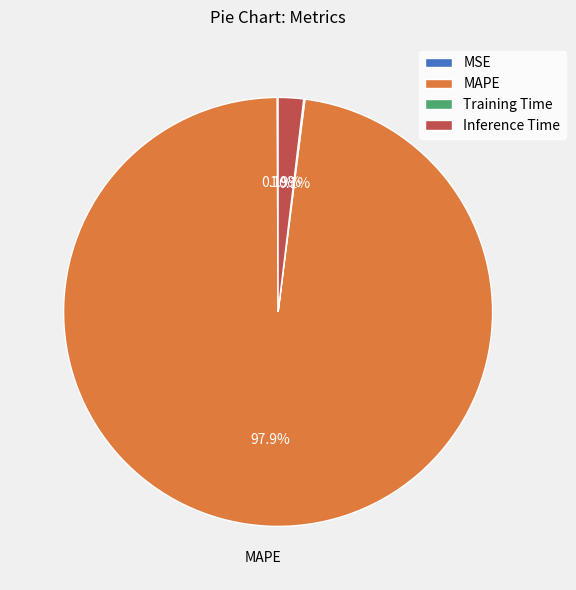

To the nearest percent, what is the average slice percentage?

25%